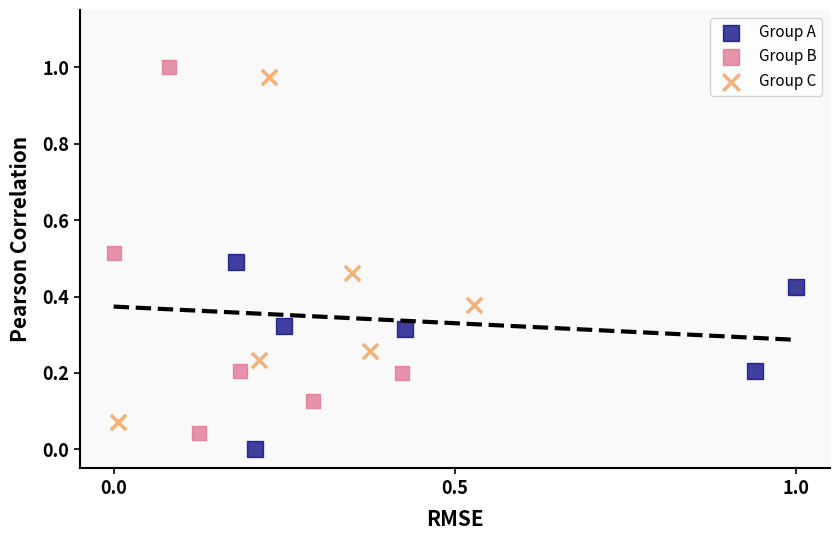

What are all the series names shown in the legend?

Group A, Group B, Group C